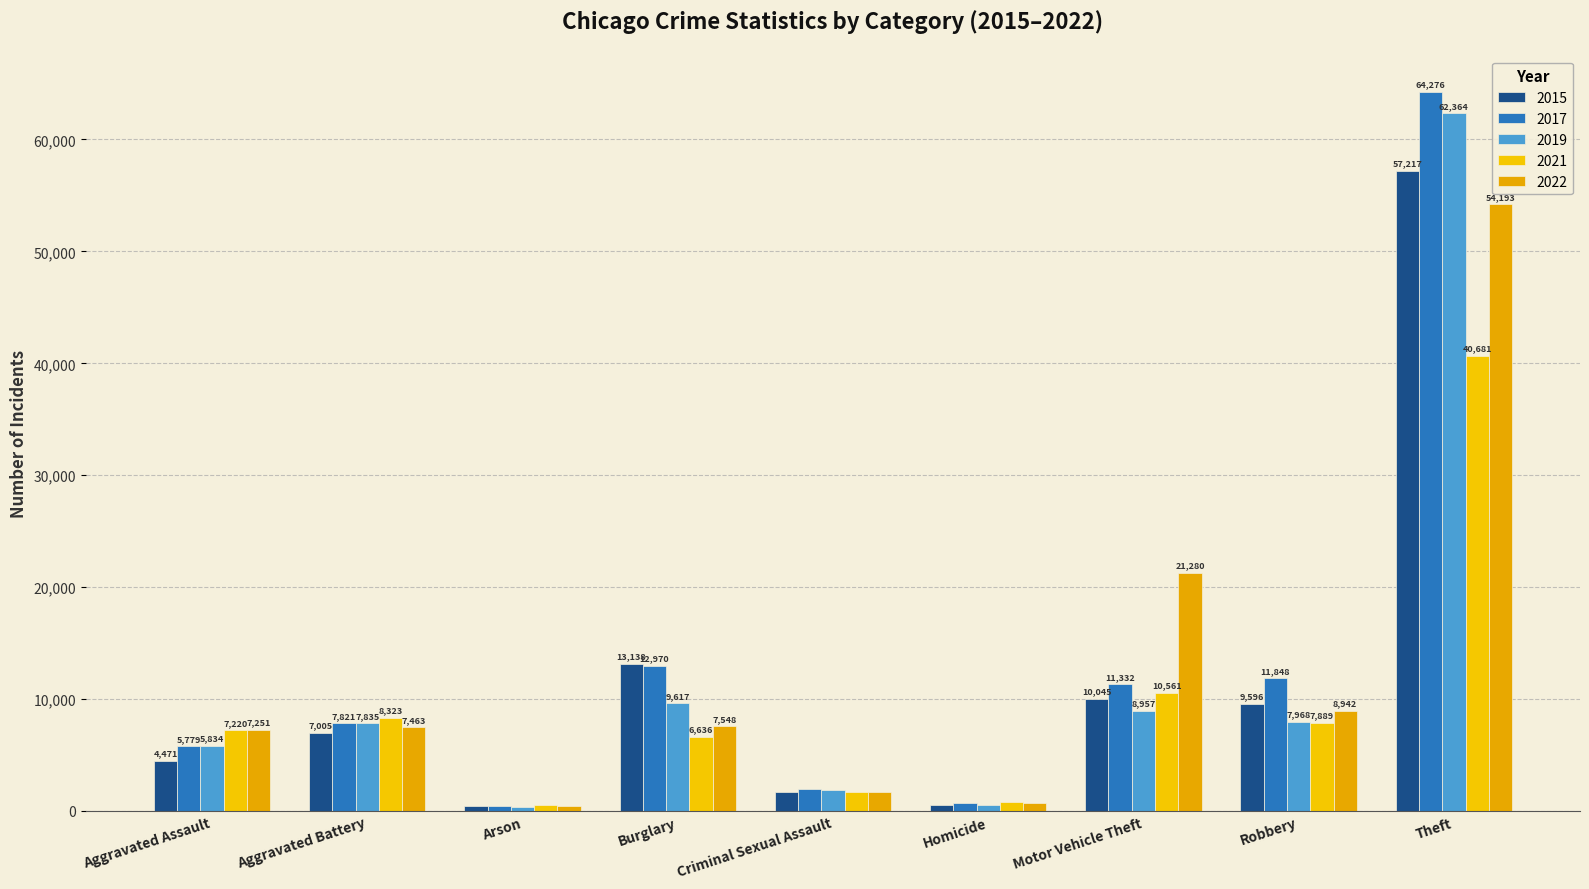

What is the spread (max minus min) of values at Homicide?

306